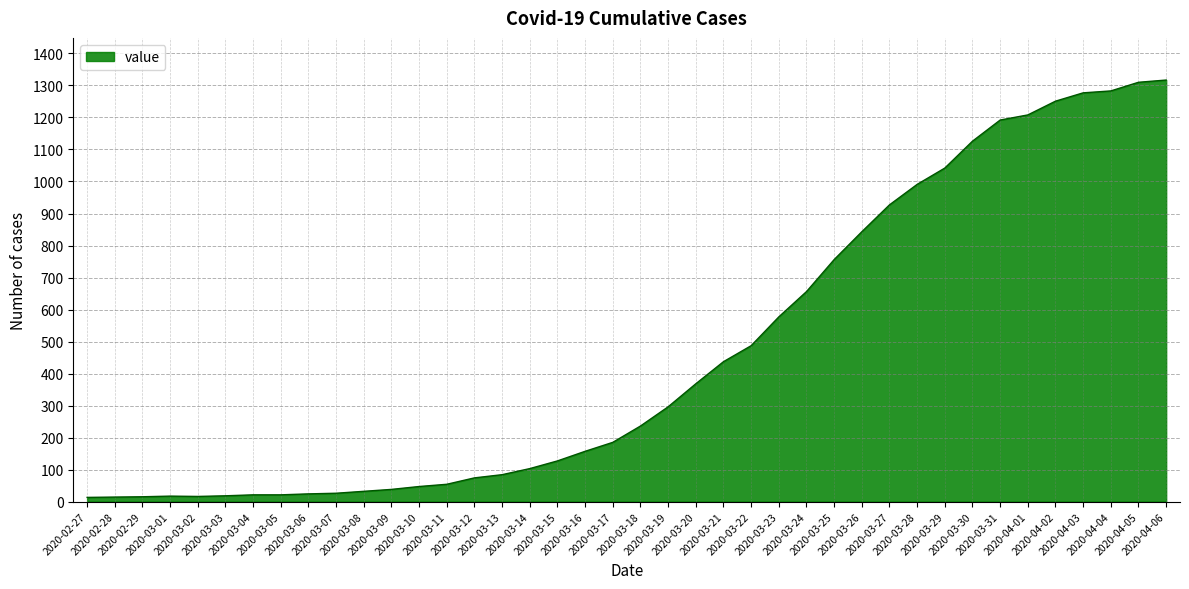

What is the greatest value displayed?

1317